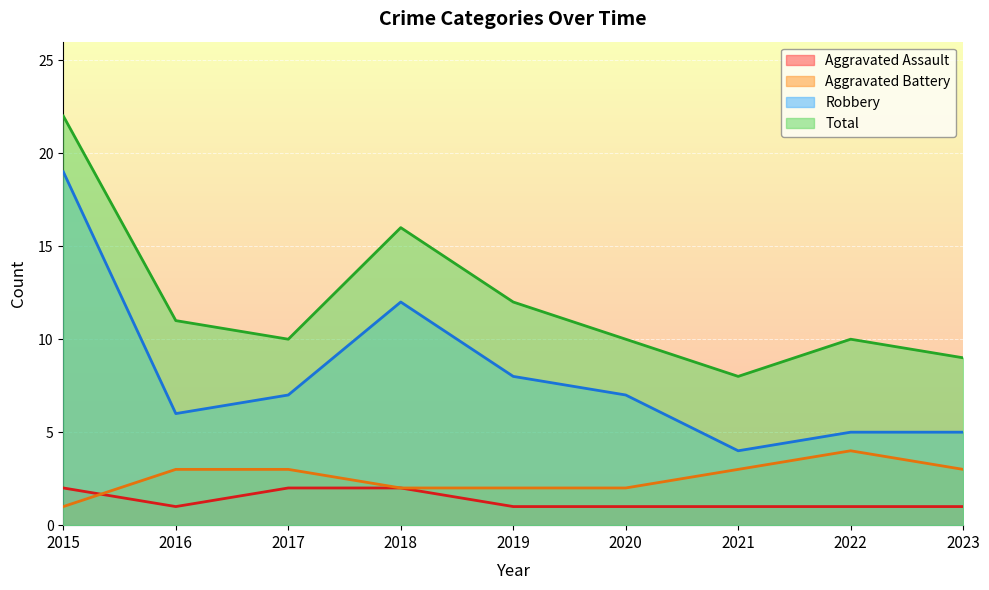

The value of Robbery at 2023 is 8. True or false?

False